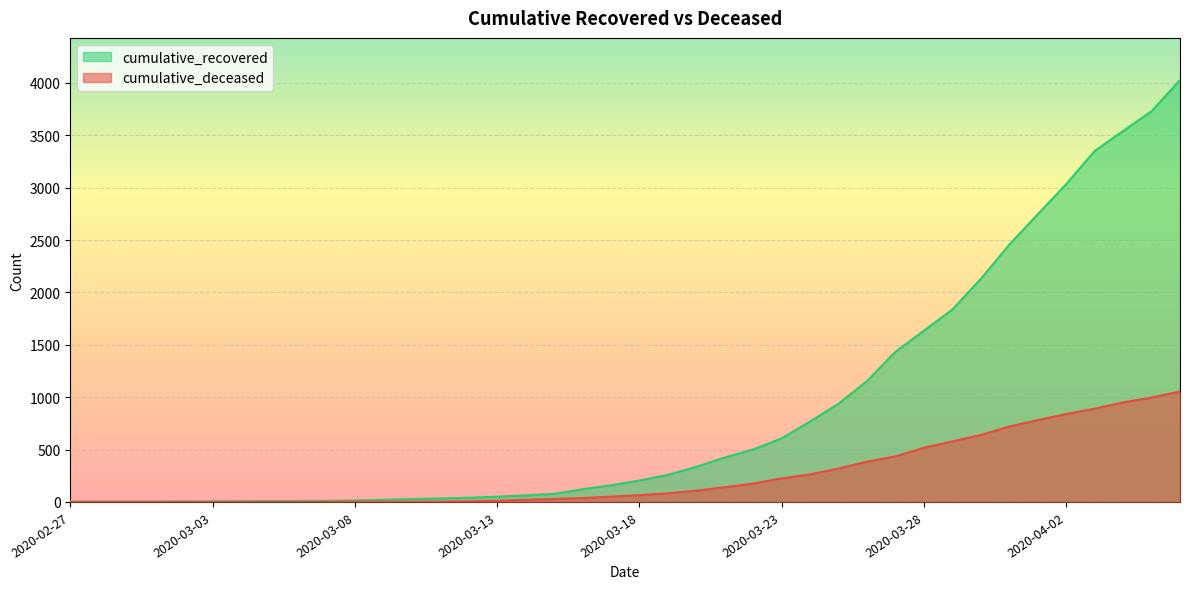

At which category is the sum across all series the highest?

2020-04-06